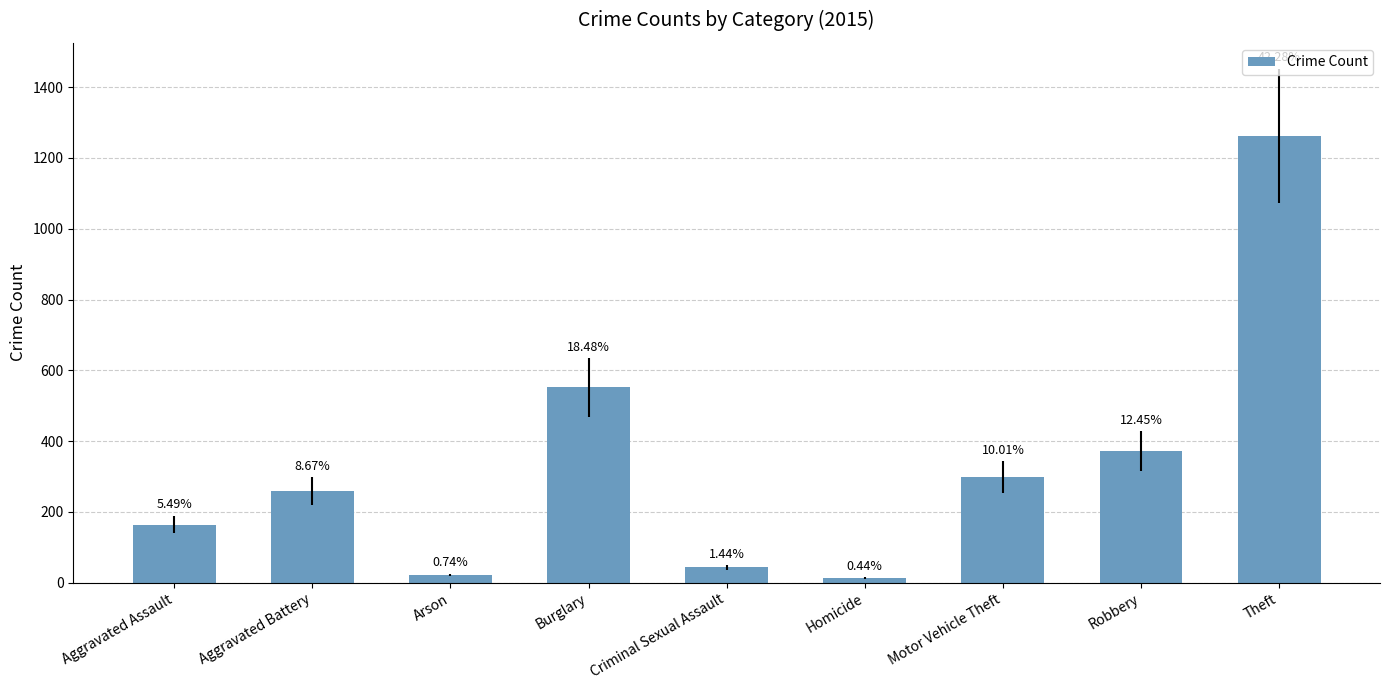

True or false: the data shows 9 at Criminal Sexual Assault.

False